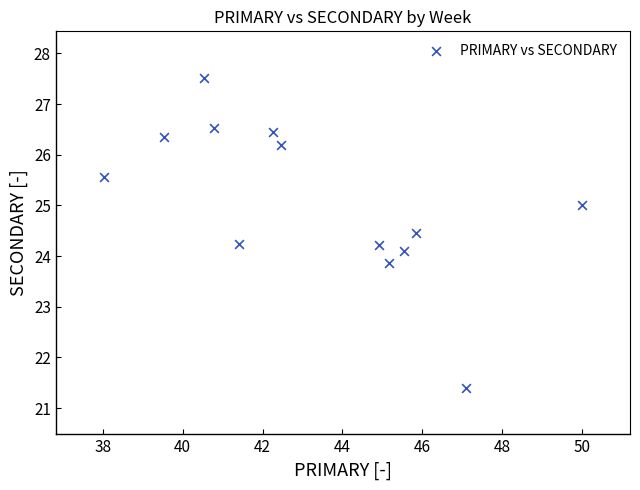

What is the range of X values (max minus min)?

12.0